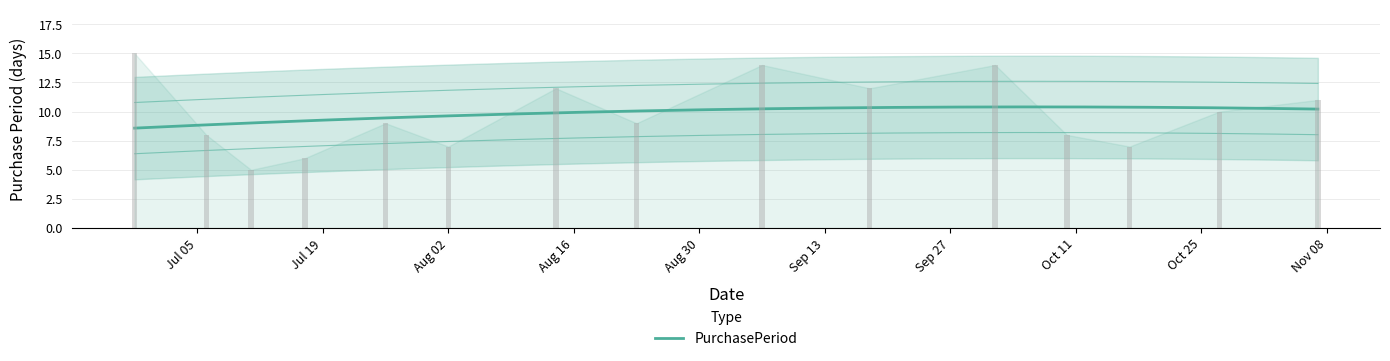

Reading left to right, extract all data points from this chart.

15	8	5	6	9	7	12	9	14	12	14	8	7	10	11